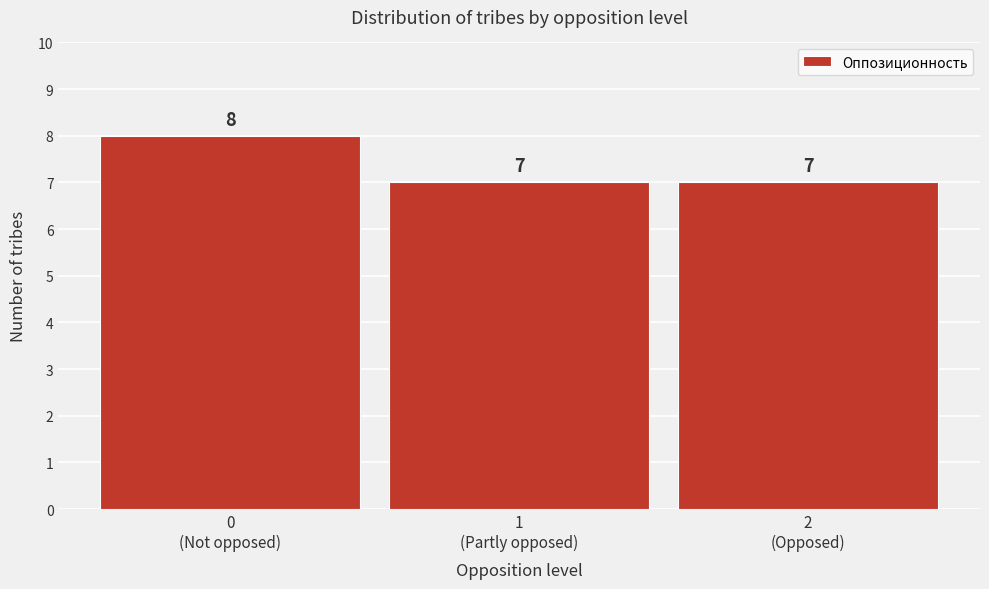

Reading left to right, what are all the values shown in this chart?

8	7	7